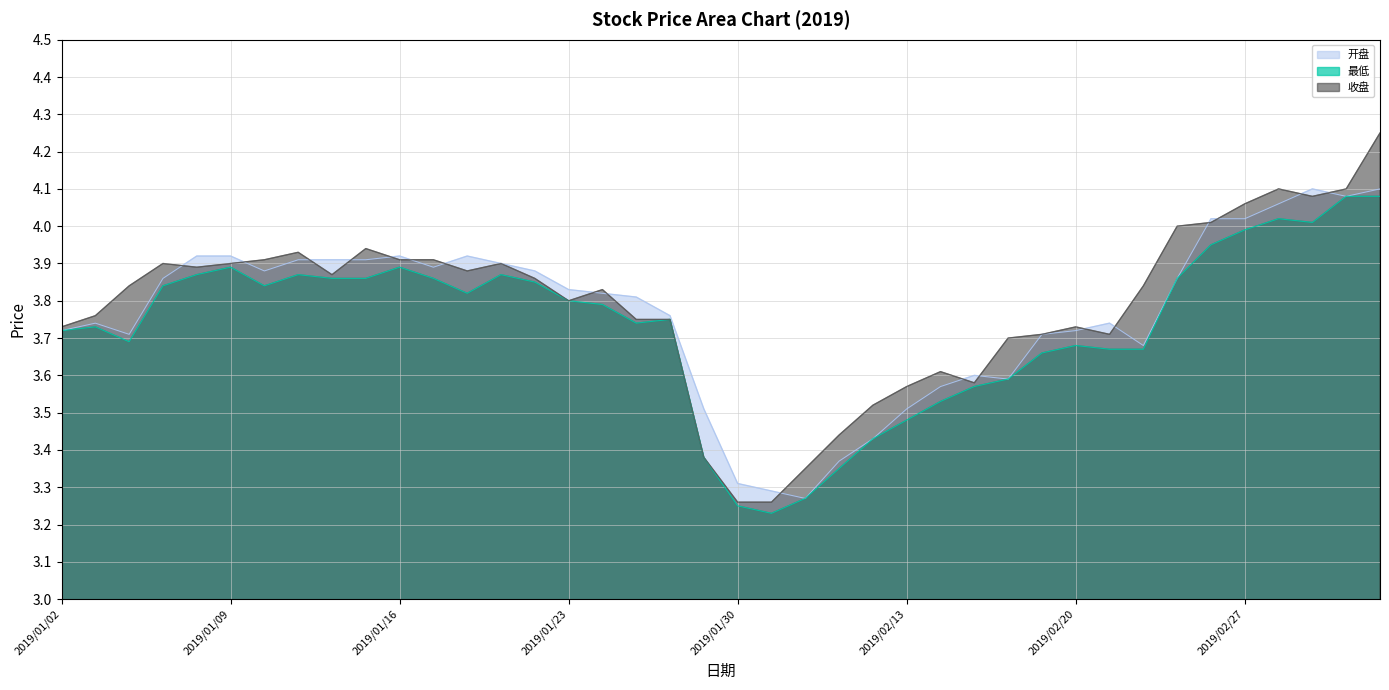

In 最低, how many points are higher than both neighbors (excluding endpoints)?

8